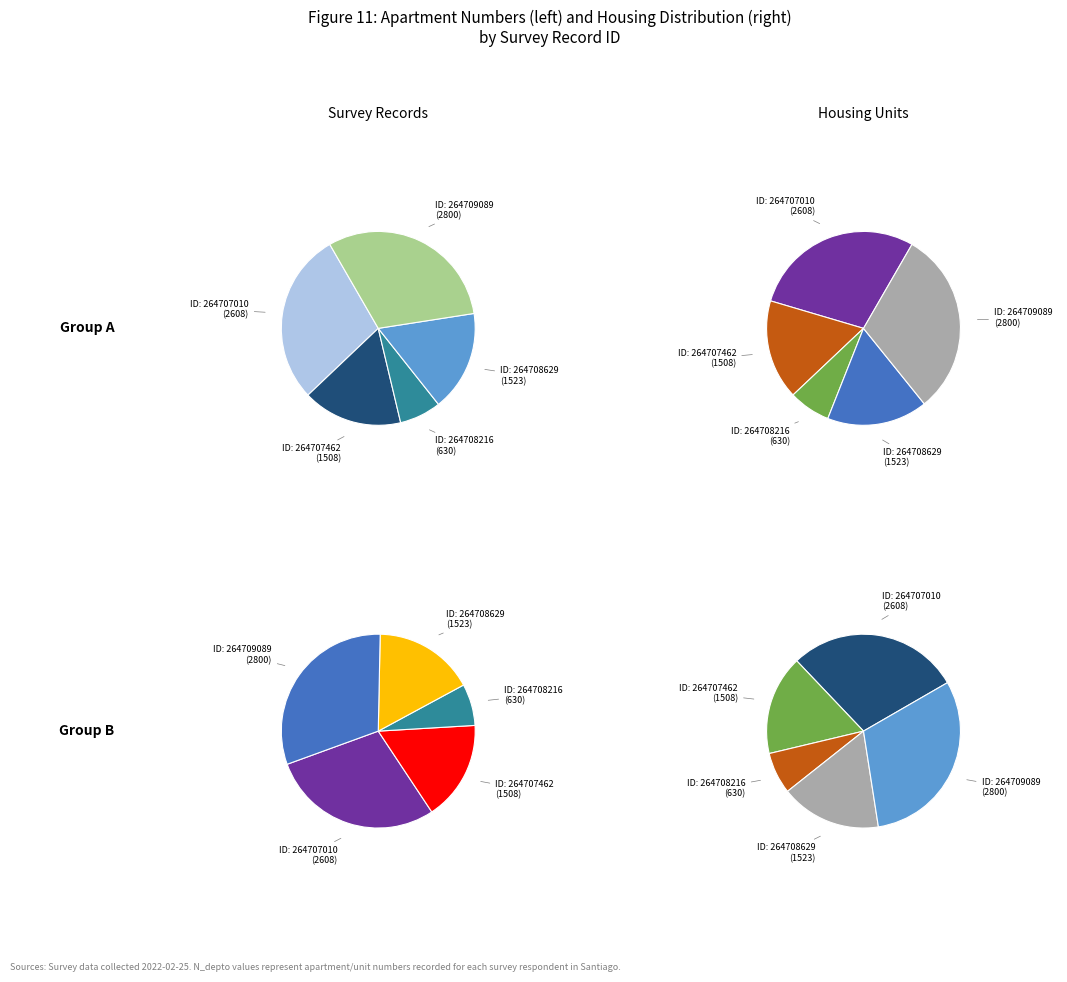

Which category has the biggest portion of the pie?

264709089